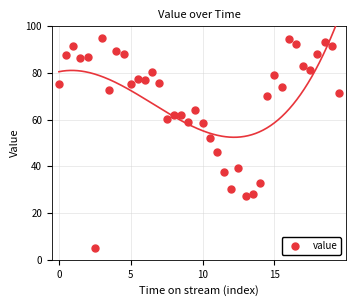

What is the range of Y values (max minus min)?

90.0